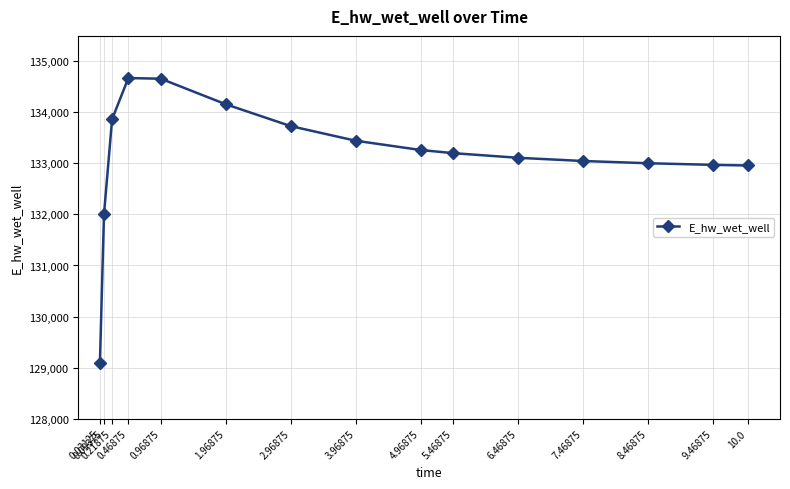

The chart shows a value of 134673.7 at 0.46875. True or false?

True